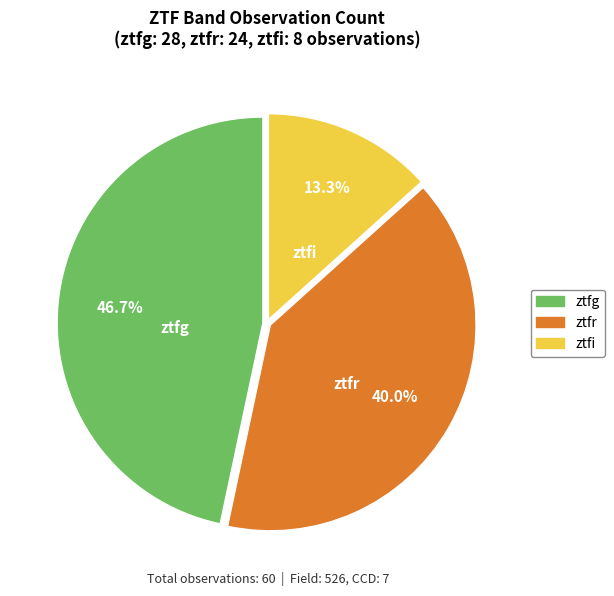

What is the ratio of the value at ztfr to the value at ztfg?

0.9